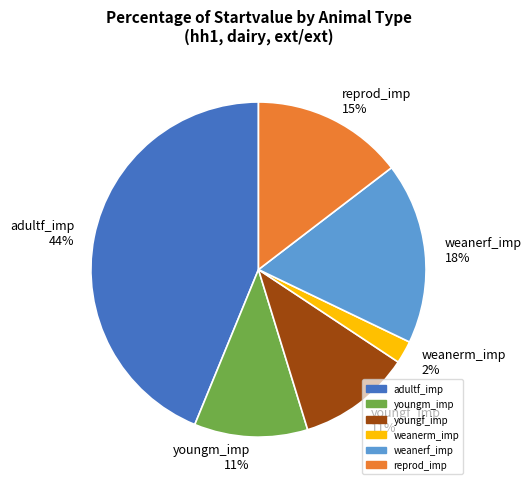

Does any single category account for the majority?

No